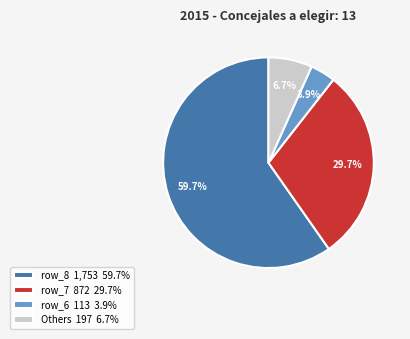

Rank the categories by value from lowest to highest.

row_6 113 3.9%, Others 197 6.7%, row_7 872 29.7%, row_8 1,753 59.7%